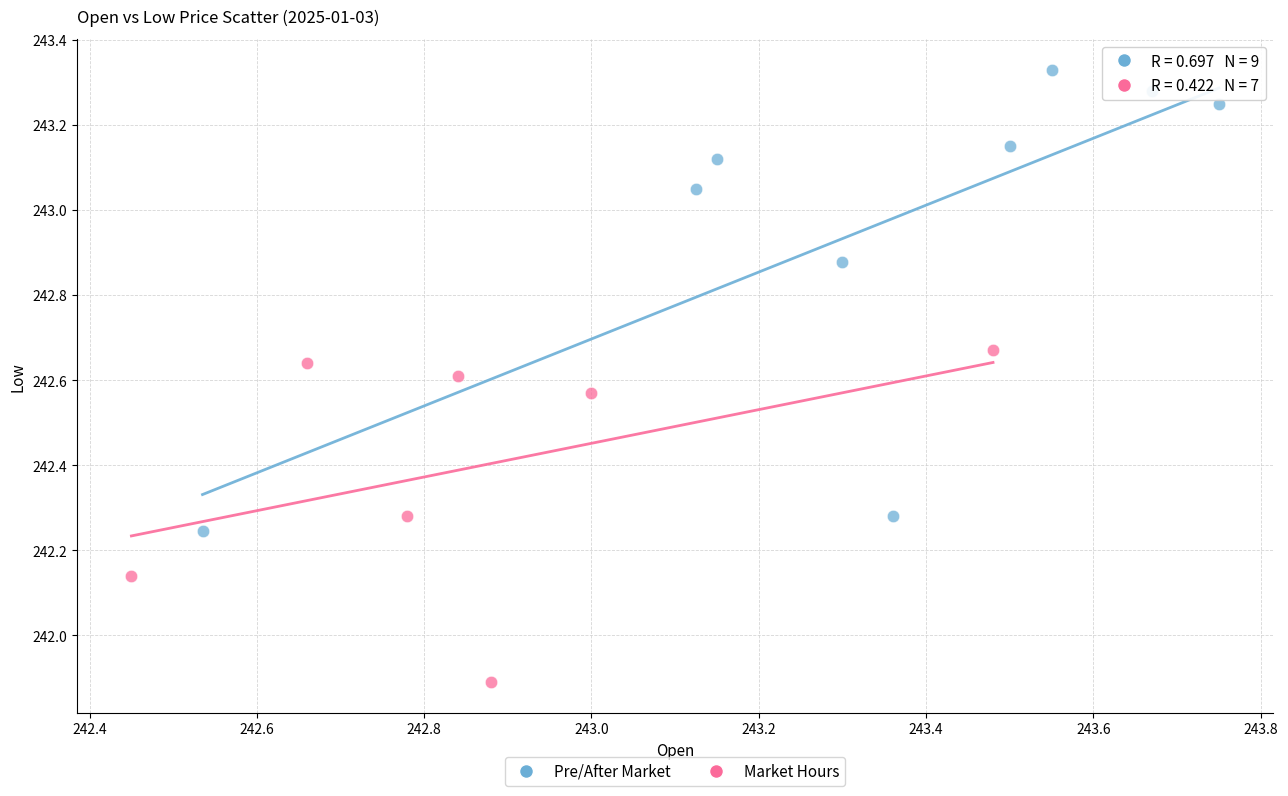

Which series contains the lowest Y value?

Market Hours